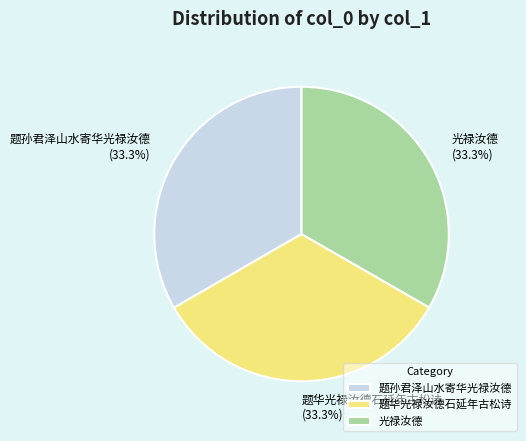

What percentage is the 题孙君泽山水寄华光禄汝德 slice, to the nearest percent?

33%